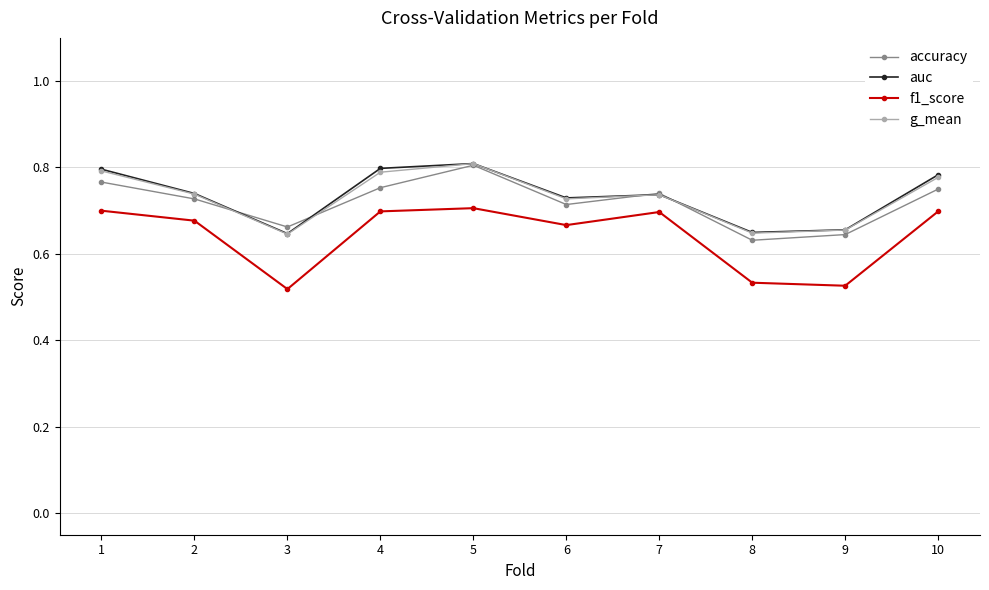

Is the value of accuracy at 6 greater than the value of g_mean at 5?

No